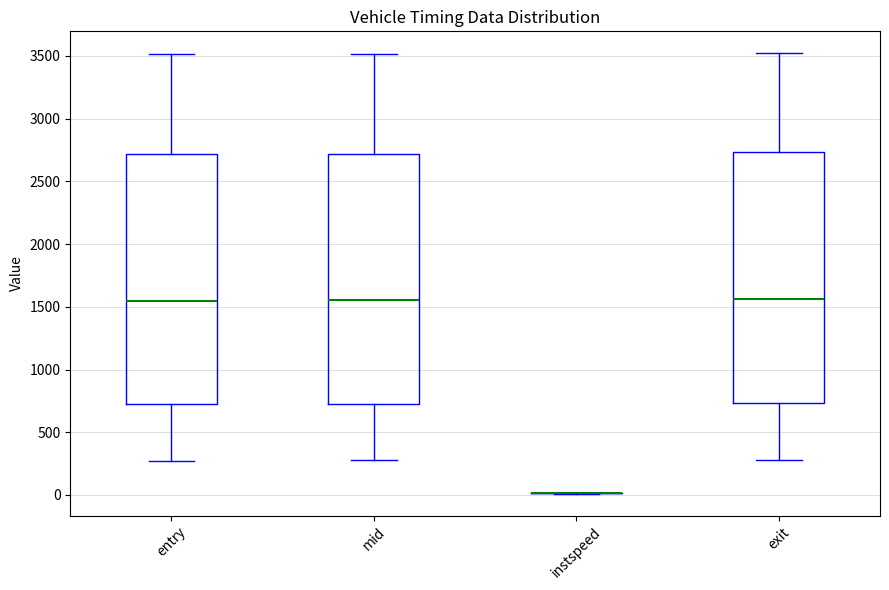

Where is the lower edge of the box for entry on the y-axis? The values are not printed on the chart, so give them approximately, as read against the axis.

750